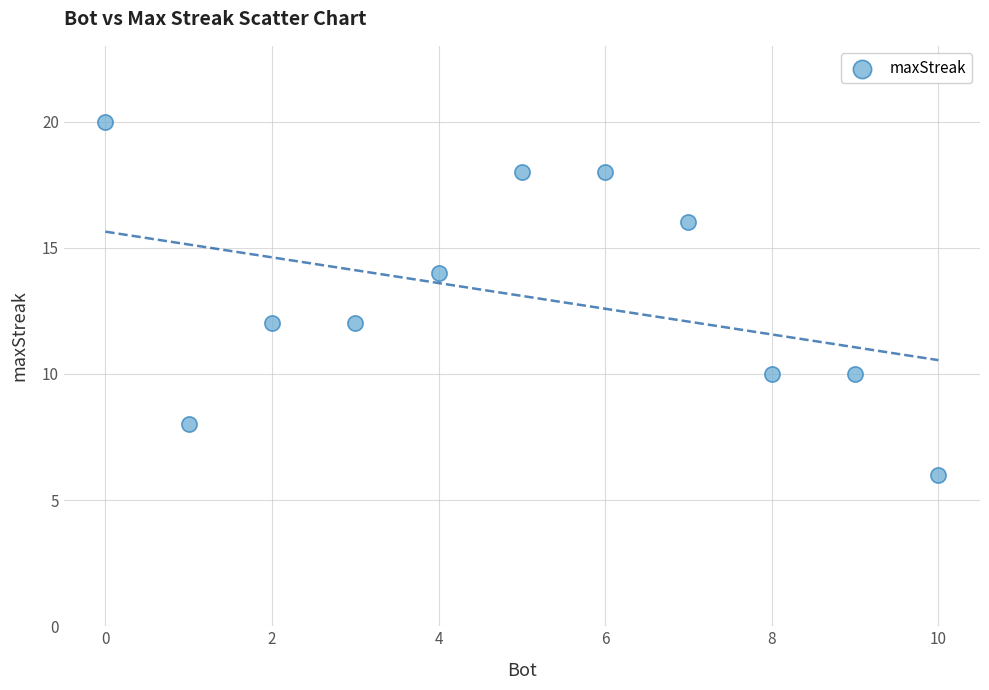

What is the range of Y values (max minus min)?

14